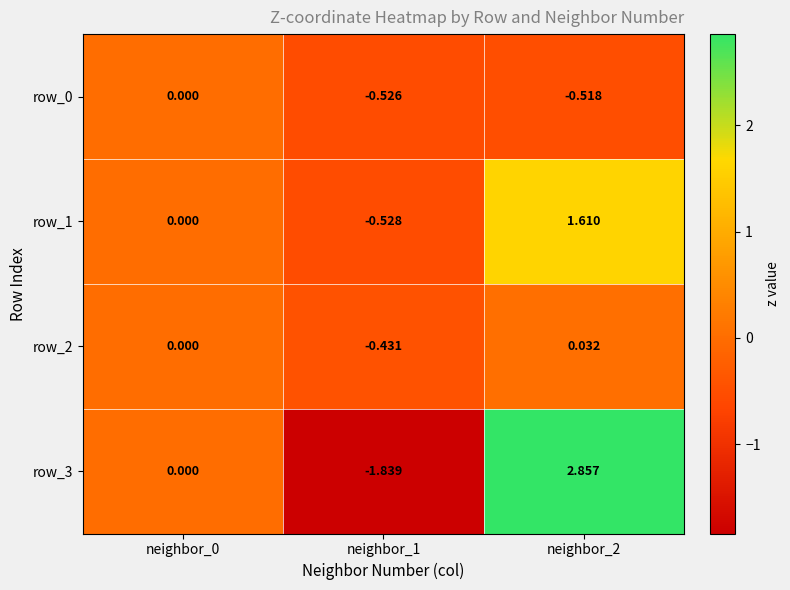

Is the value of row_0 at neighbor_1 greater than the value of row_2 at neighbor_0?

No